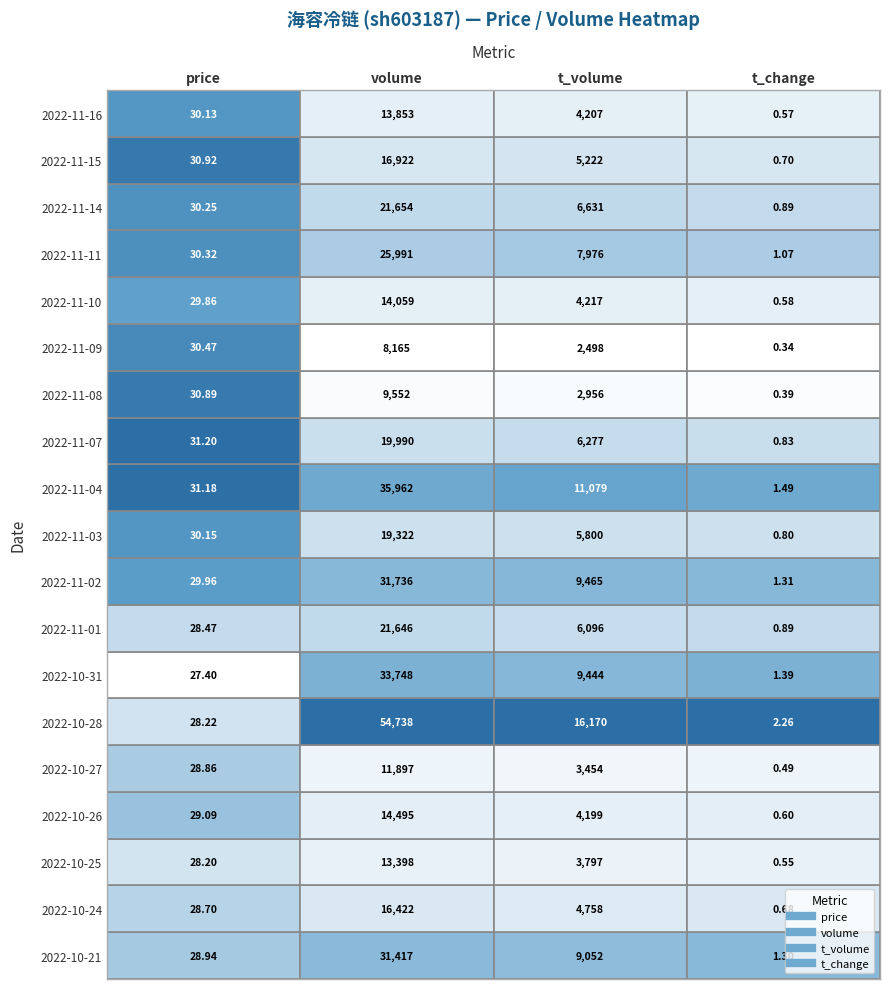

Is the value of 2022-10-28 at price greater than the value of 2022-11-01 at price?

No